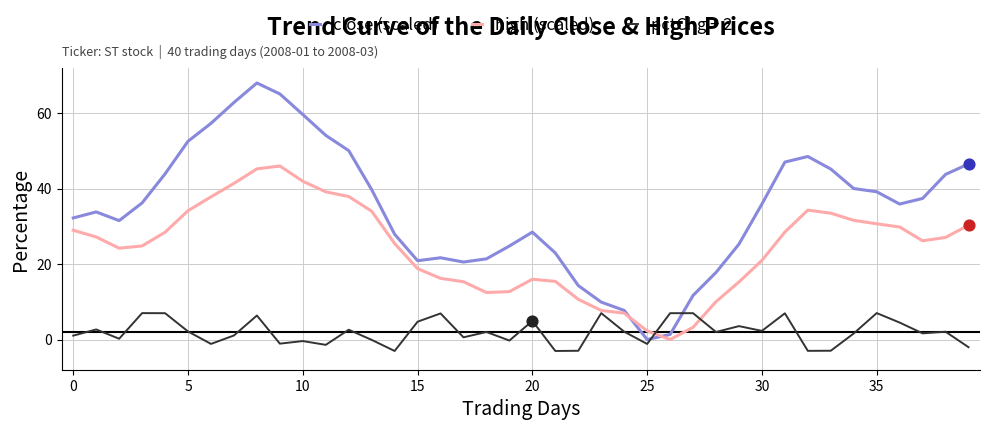

Which series has the largest total across all categories?

close (scaled)